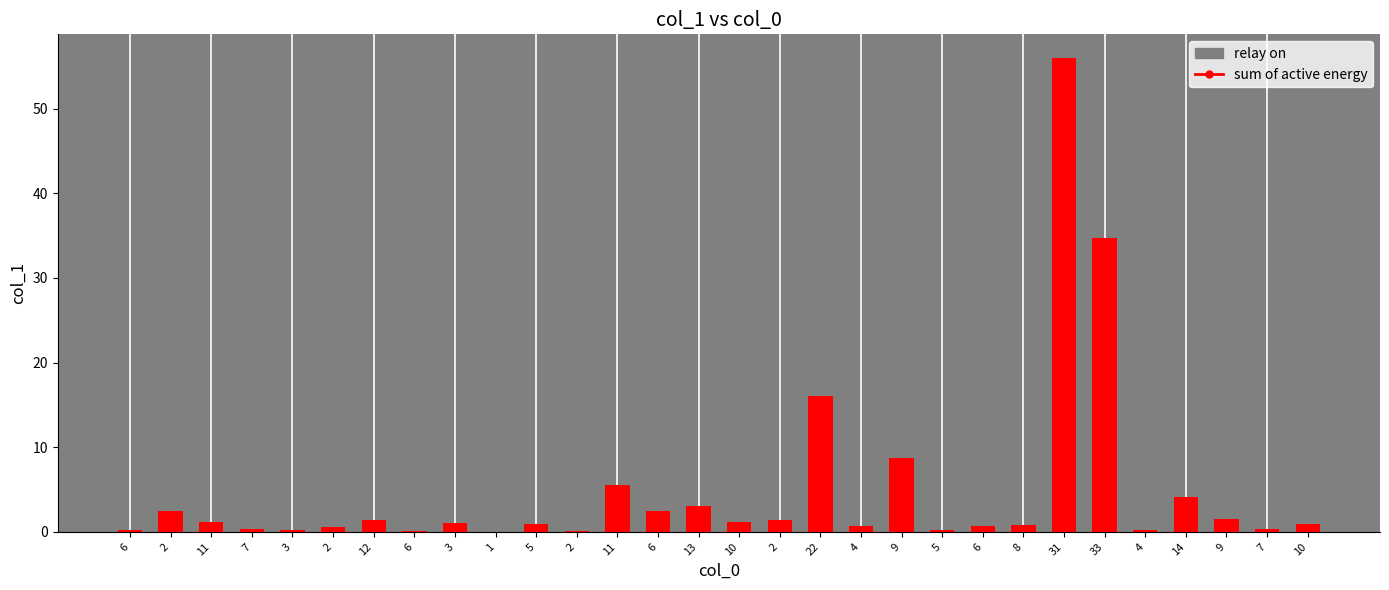

List the labels in order of value, smallest first.

1, 2, 6, 6, 3, 4, 5, 7, 7, 2, 6, 4, 8, 5, 10, 3, 11, 10, 12, 2, 9, 2, 6, 13, 14, 11, 9, 22, 33, 31